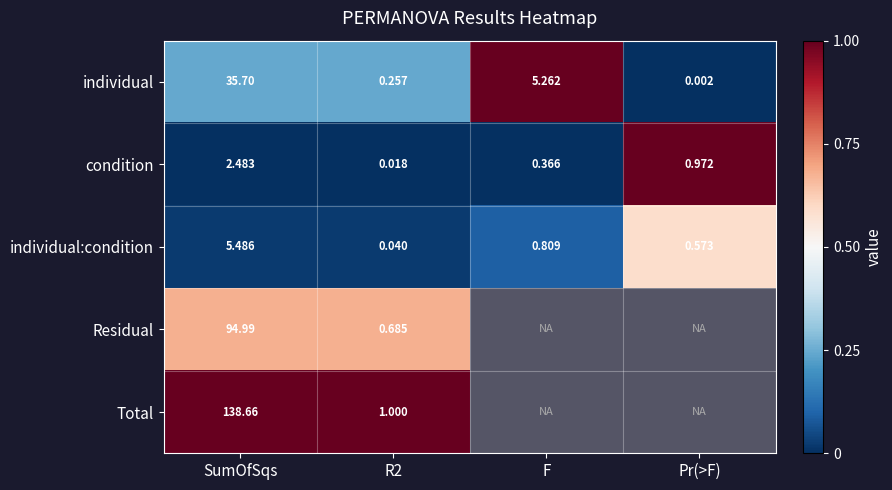

At which label does individual first exceed 5?

SumOfSqs